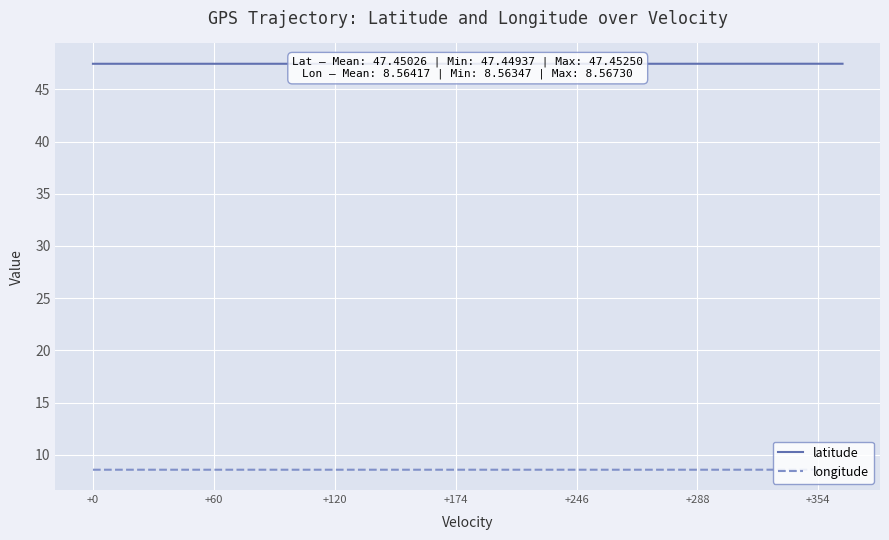

The longitude series shows 8.6 at +60. True or false?

True